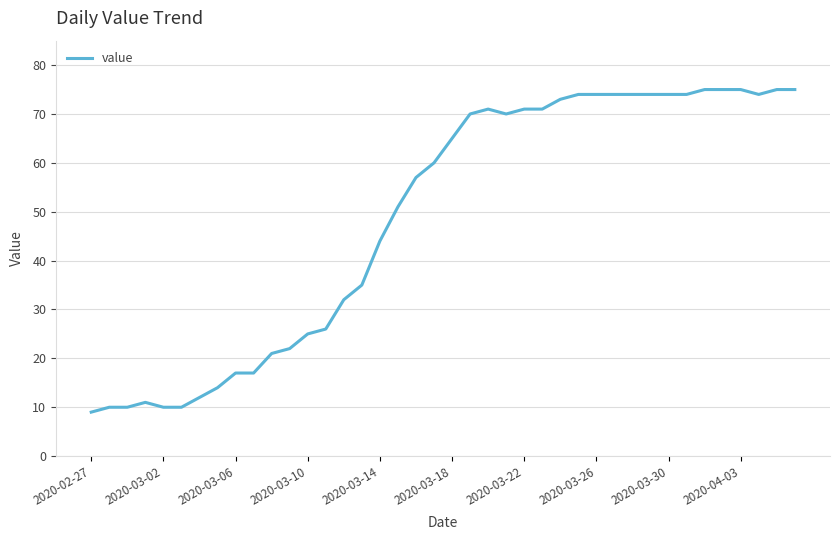

What is the maximum value shown in the chart?

75